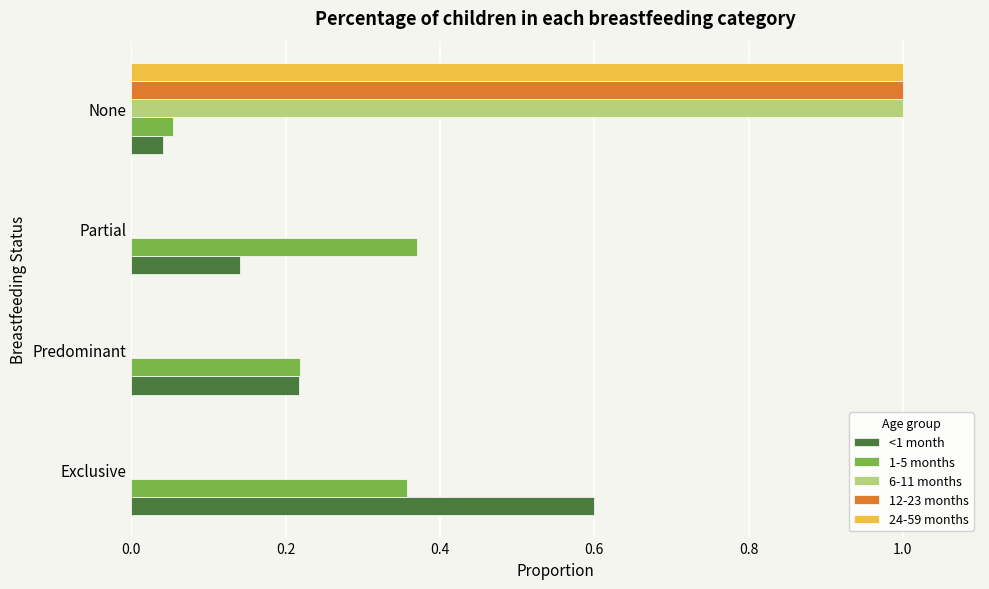

What is the maximum value shown in the chart?

1.0